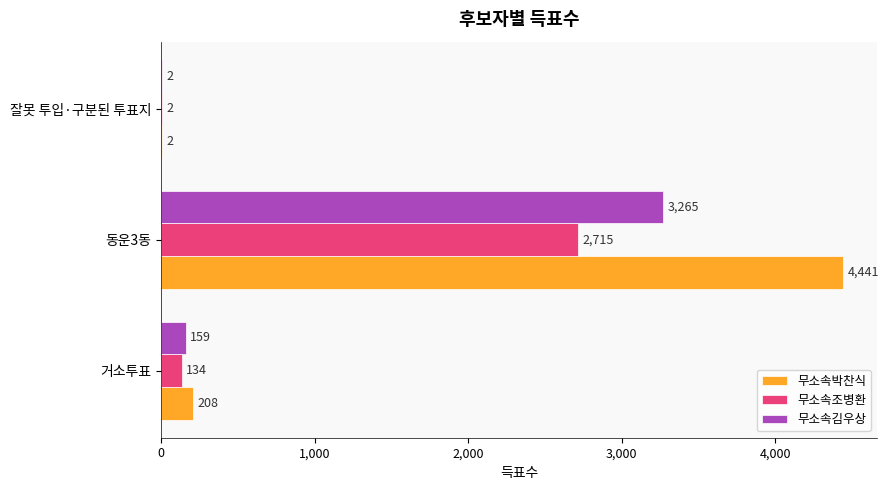

Which category has the highest value in the 무소속김우상 series?

동운3동